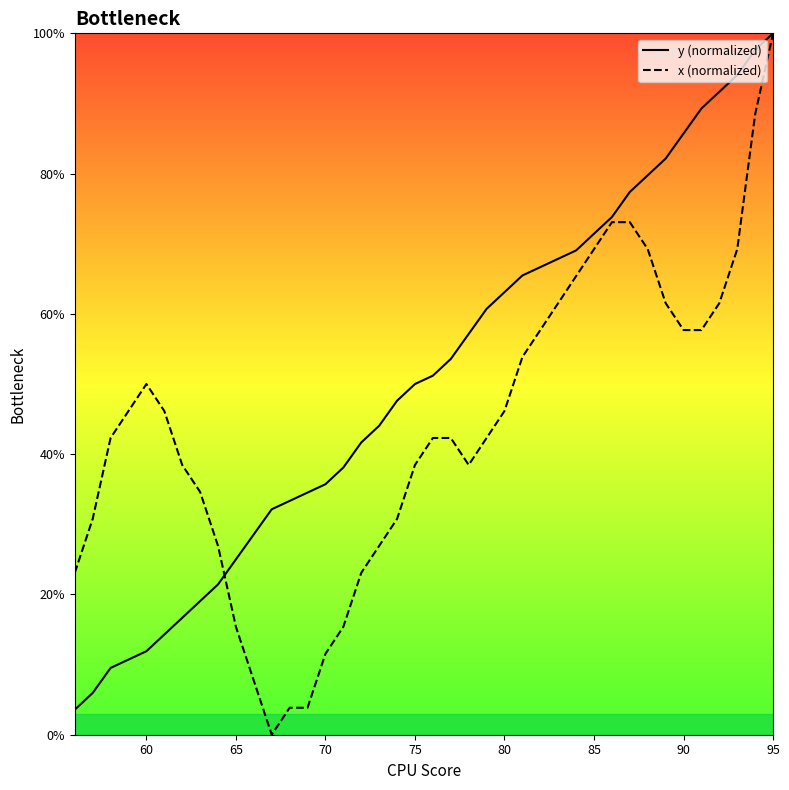

Is this an area chart (filled region under the line)?

No